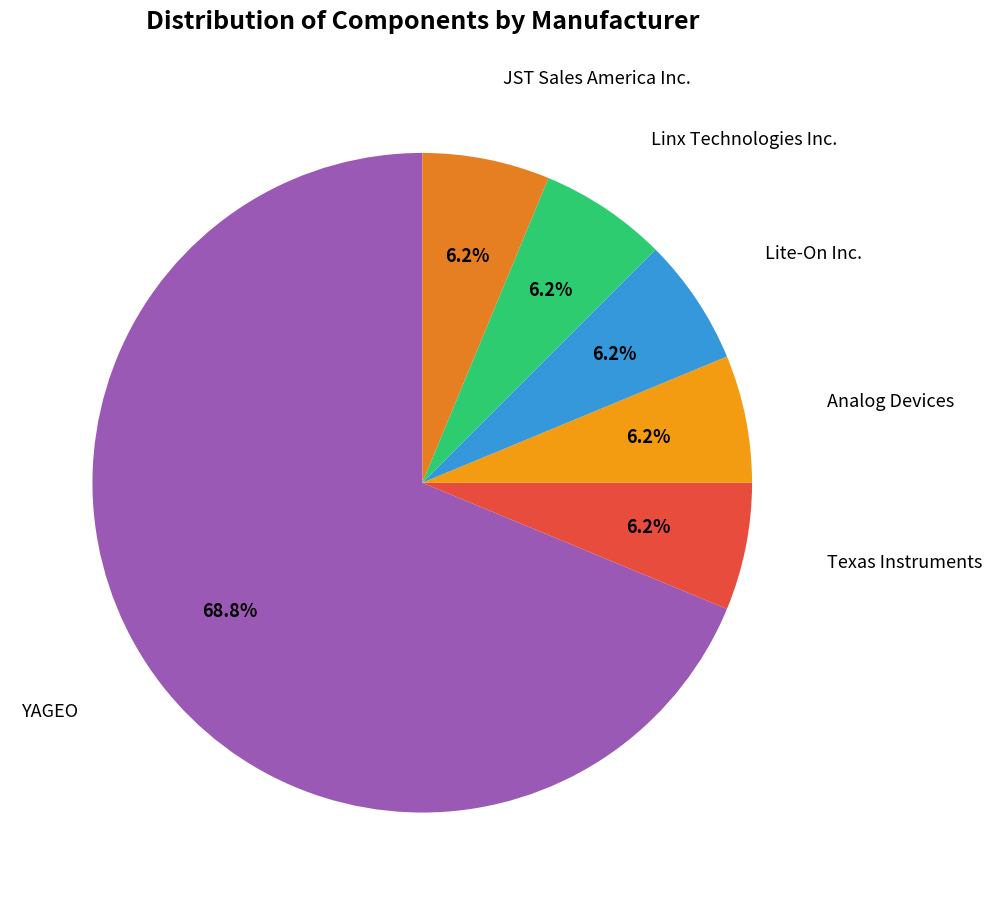

How many slices are in this pie chart?

6